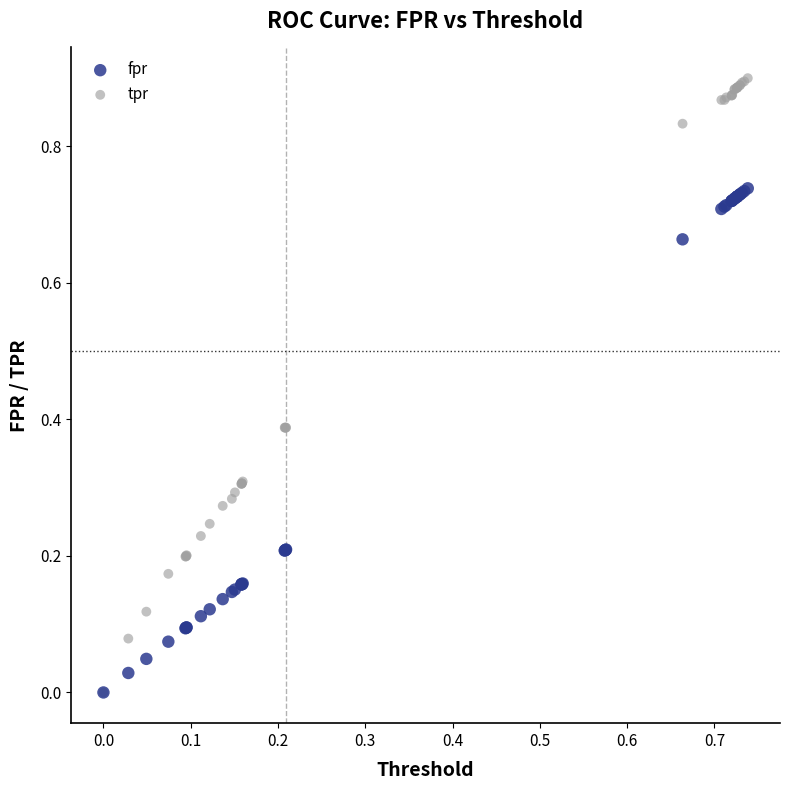

What are all the series names shown in the legend?

fpr, tpr